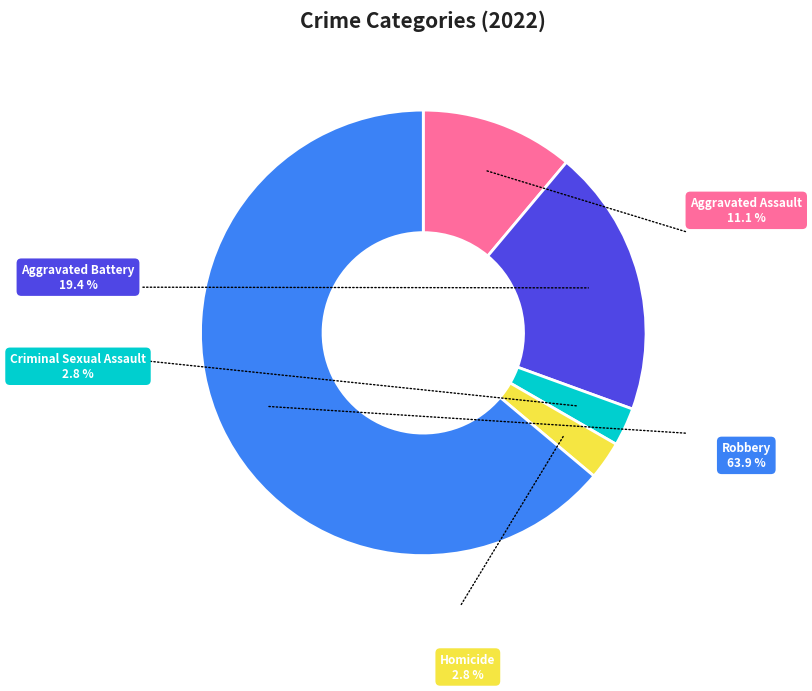

Which slice is the largest?

Robbery